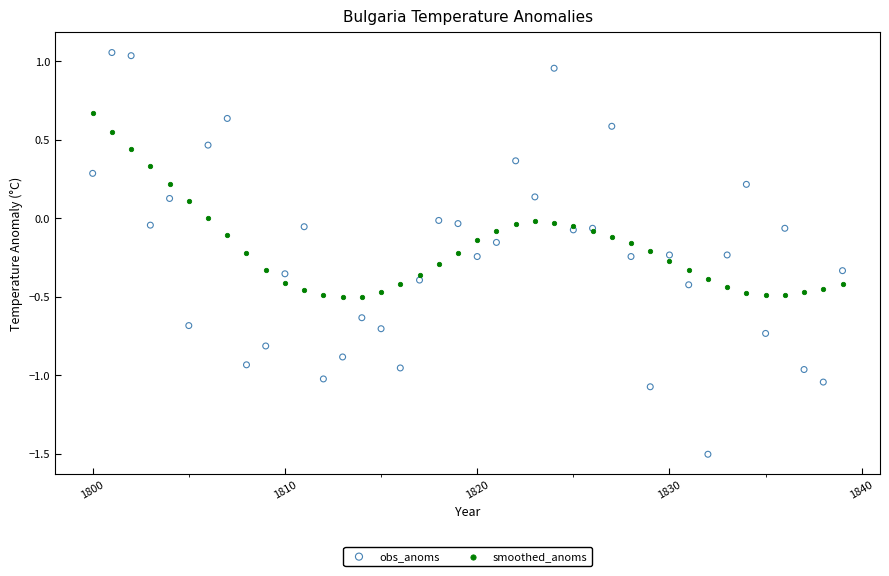

Which series reaches the minimum Y coordinate?

obs_anoms